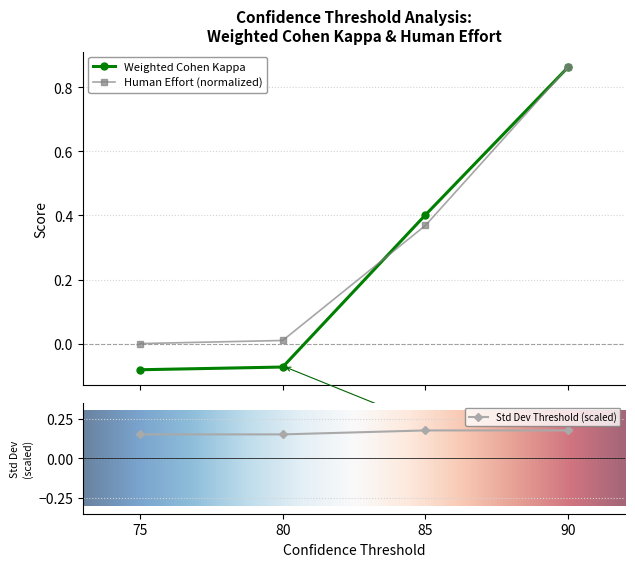

What is the difference between the maximum and minimum values in the Human Effort series?

0.9